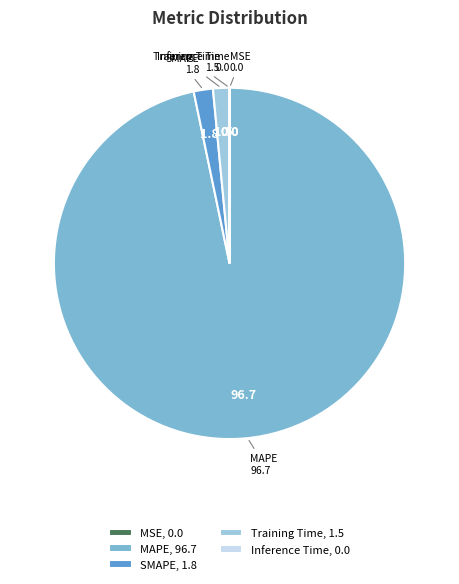

Which has a higher value, SMAPE, 1.8 or MAPE, 96.7?

MAPE, 96.7